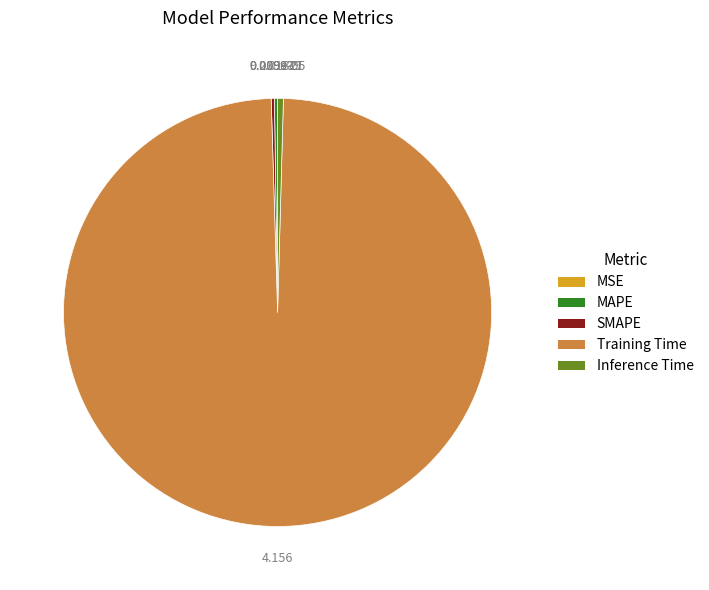

Which category accounts for the majority?

Training Time